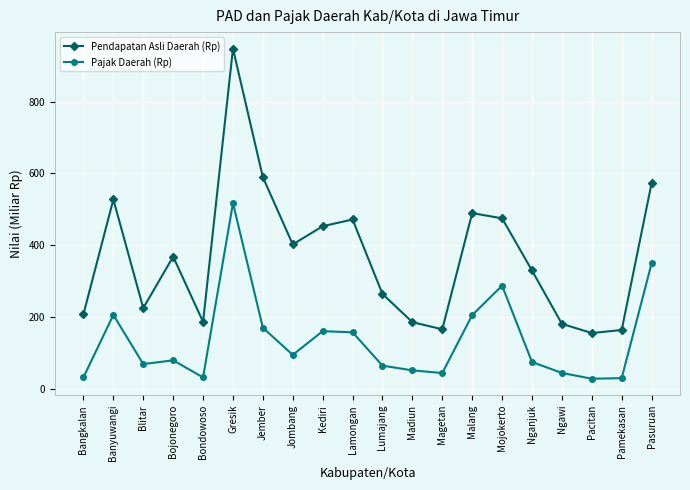

What is the label of the 16th point from the right?

Bondowoso